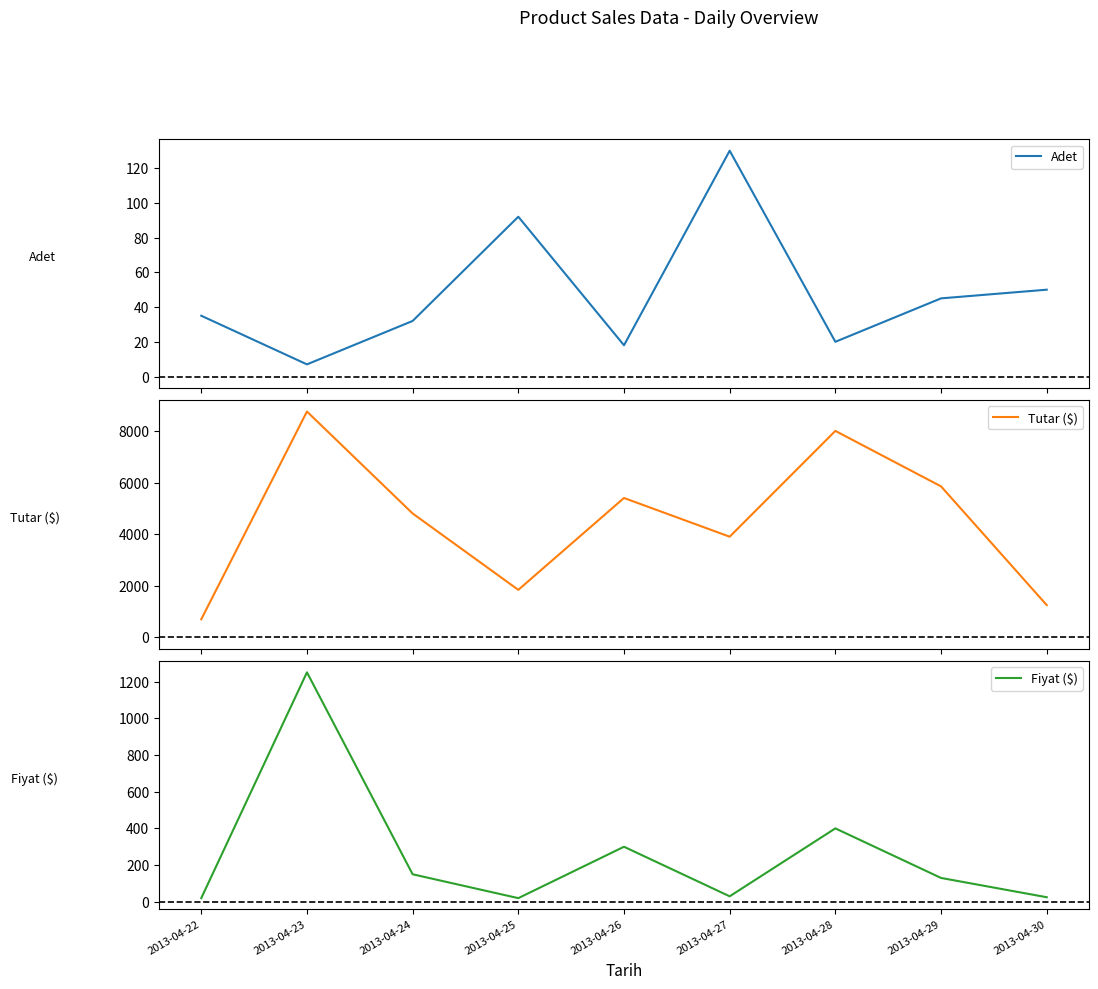

What is the value of the Tutar ($) point at the 6th from the left?

3900